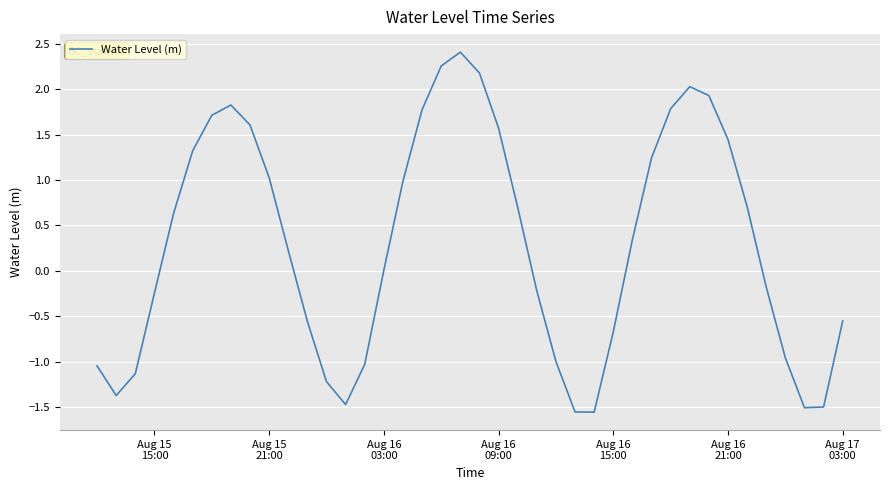

How many distinct data groups are displayed?

1